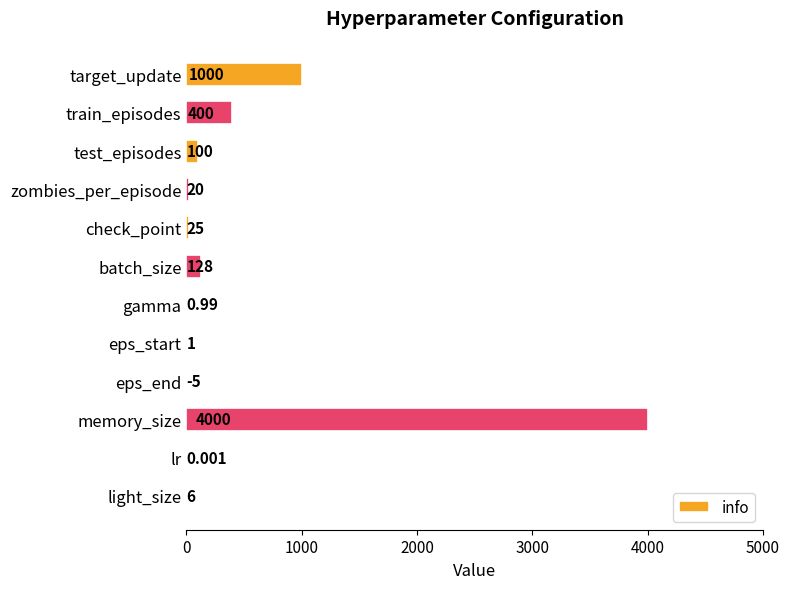

Which label corresponds to the largest value in the chart?

memory_size